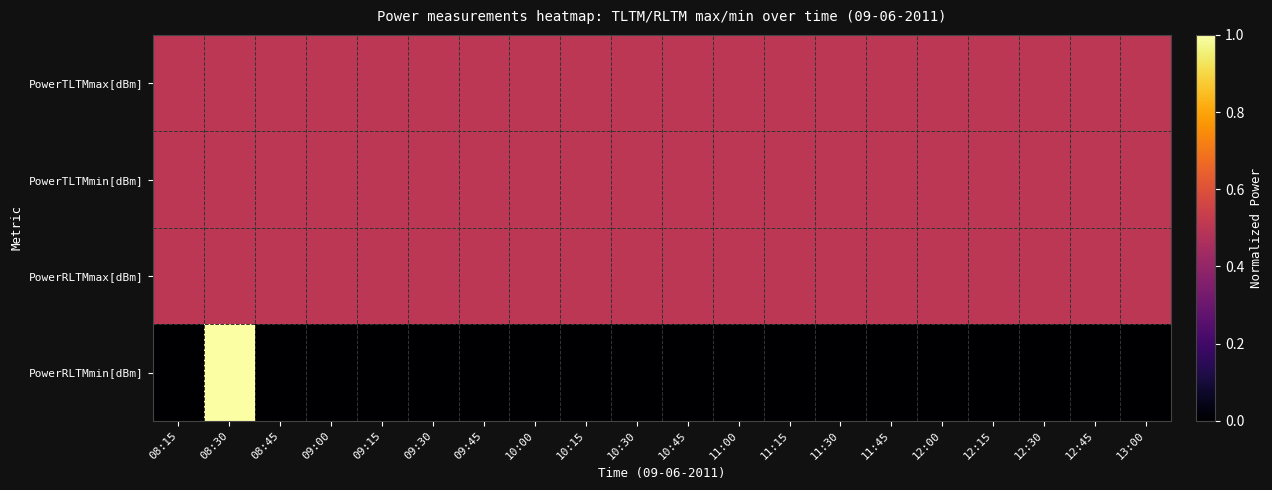

Rank the series at 11:30 from highest to lowest value.

PowerTLTMmax[dBm], PowerTLTMmin[dBm], PowerRLTMmax[dBm], PowerRLTMmin[dBm]